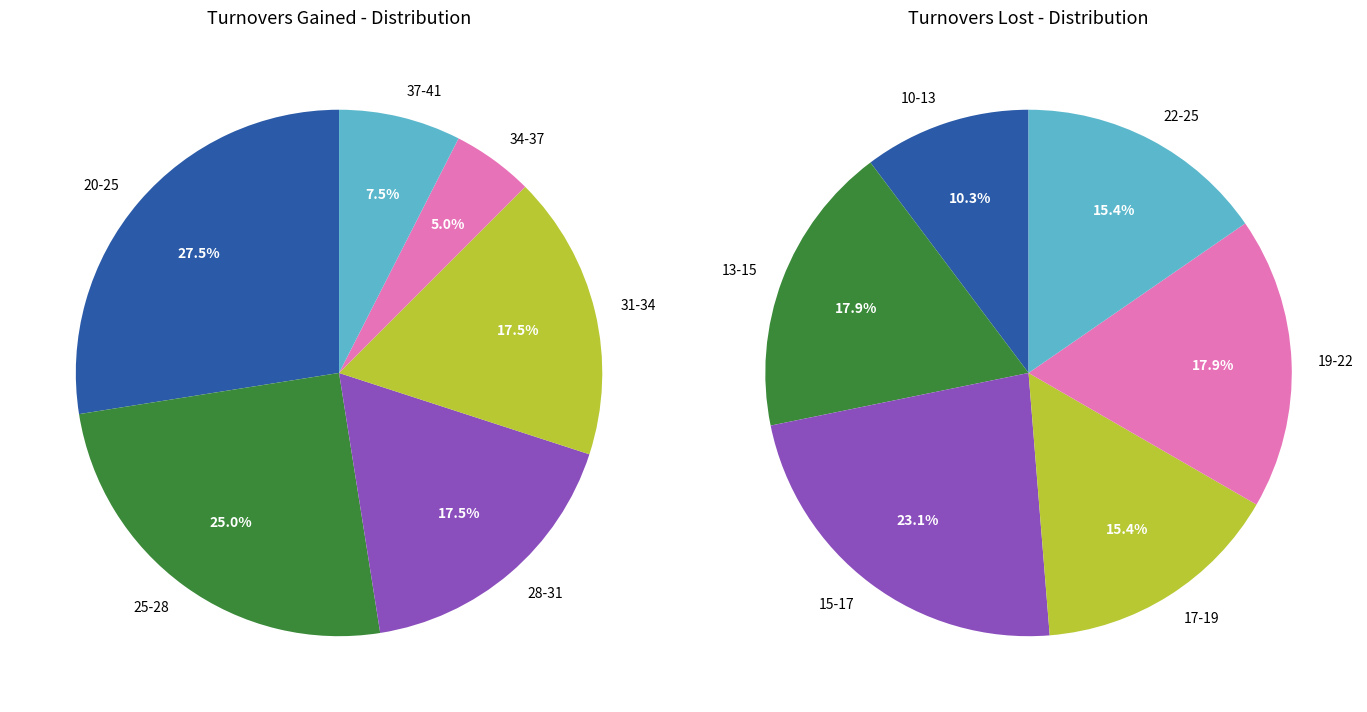

Is there any slice that represents more than half of the pie?

No